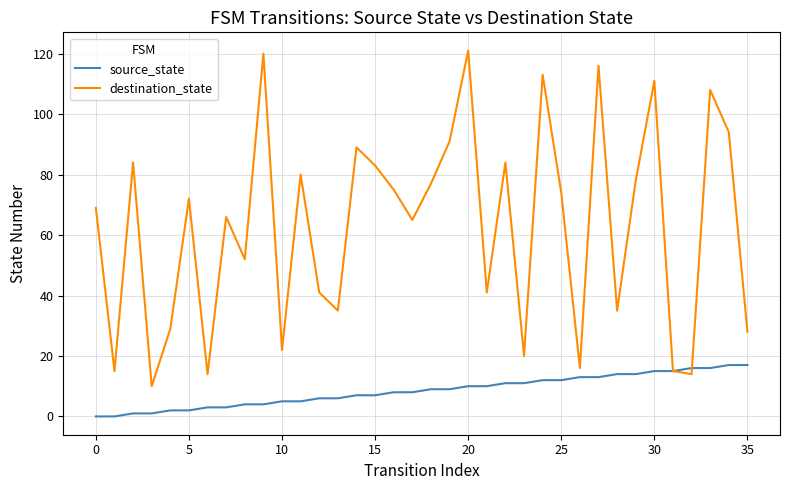

Is this an area chart (filled region under the line)?

No